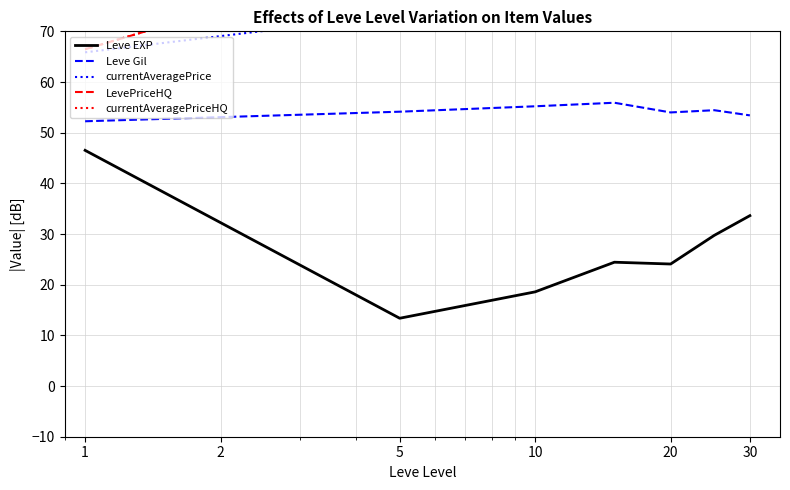

True or false: Leve EXP and Leve Gil cross at least once.

False